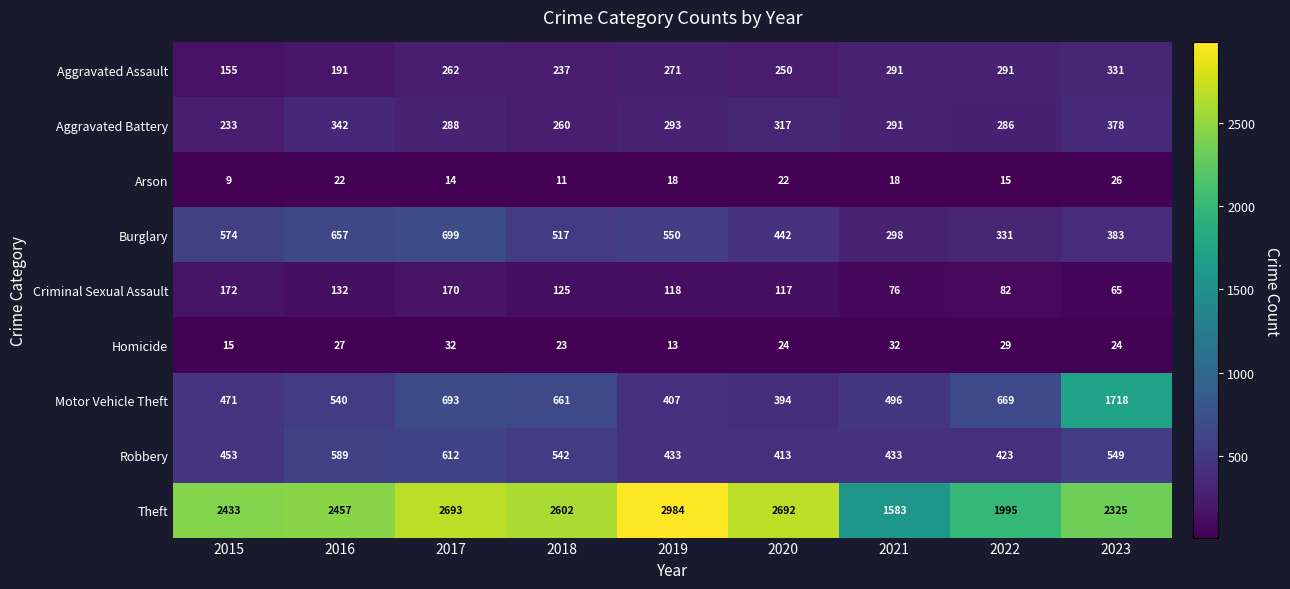

What is the highest value of the Homicide series?

32